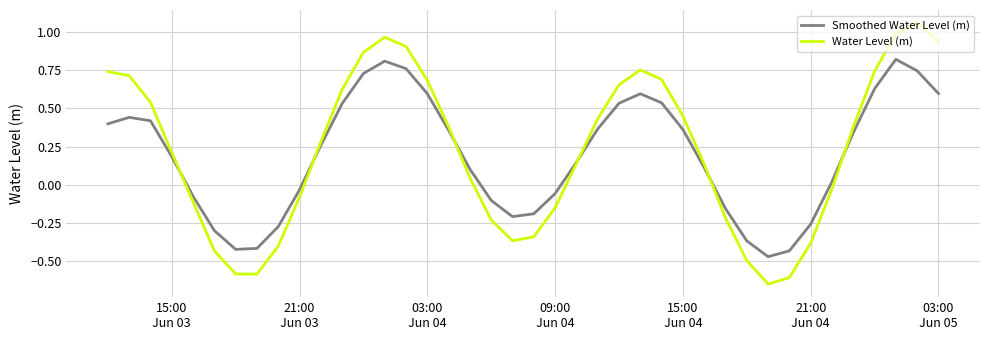

Reading left to right, extract all data points from this chart.

Smoothed Water Level (m): 0.4	0.4	0.4	0.2	-0.1	-0.3	-0.4	-0.4	-0.3	-0.0	0.3	0.5	0.7	0.8	0.8	0.6	0.4	0.1	-0.1	-0.2	-0.2	-0.1	0.1	0.4	0.5	0.6	0.5	0.4	0.1	-0.2	-0.4	-0.5	-0.4	-0.3	0.0	0.3	0.6	0.8	0.7	0.6
Water Level (m): 0.7	0.7	0.5	0.2	-0.1	-0.4	-0.6	-0.6	-0.4	-0.1	0.3	0.6	0.9	1.0	0.9	0.7	0.4	0.0	-0.2	-0.4	-0.3	-0.2	0.1	0.4	0.7	0.8	0.7	0.5	0.1	-0.2	-0.5	-0.7	-0.6	-0.4	-0.0	0.4	0.7	1.0	1.1	0.9